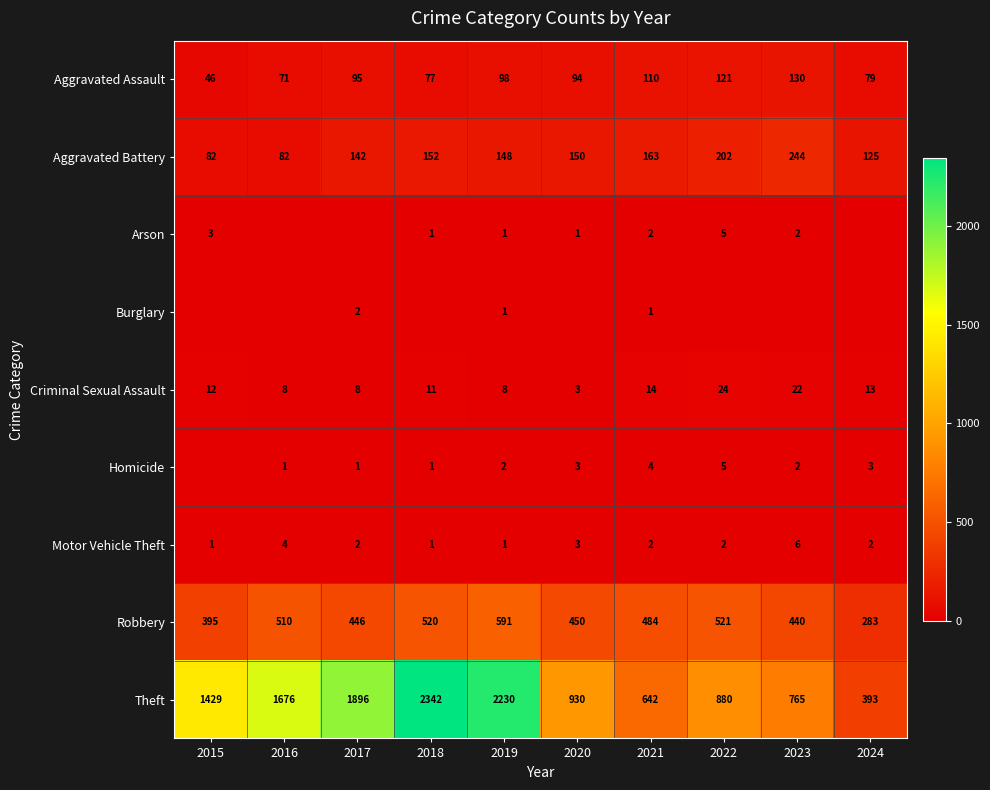

Which series changed the most between 2016 and 2024?

Theft